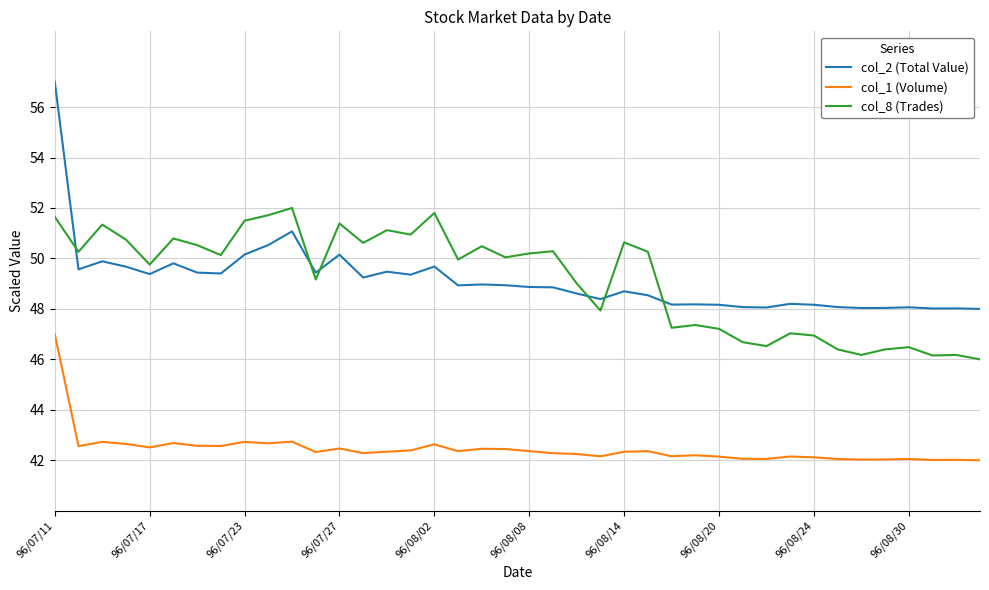

How many categories are shown in the chart?

40